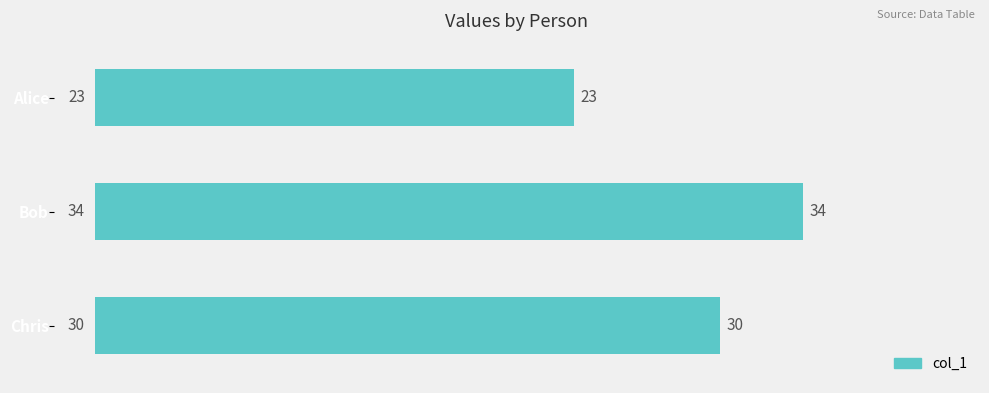

What is the value of the 2nd bar from the top?

34